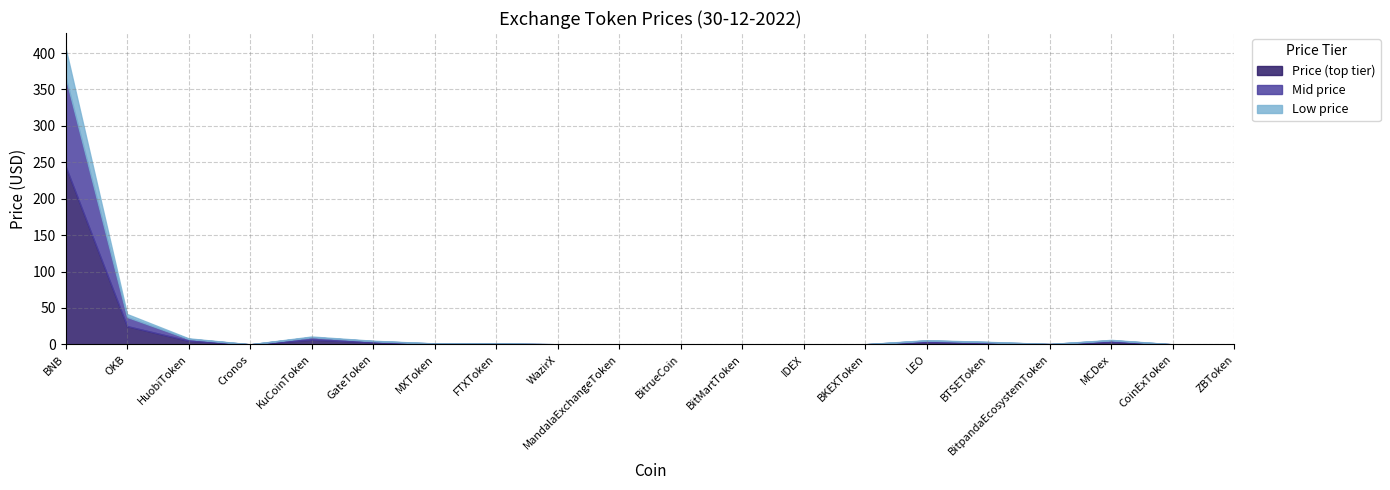

Reading left to right, extract all data points from this chart.

Price (top tier): BNB=244.7	OKB=25.1	HuobiToken=5.0	Cronos=0.1	KuCoinToken=6.6	GateToken=3.0	MXToken=0.8	FTXToken=0.8	WazirX=0.1	MandalaExchangeToken=0.1	BitrueCoin=0.0	BitMartToken=0.1	IDEX=0.0	BKEXToken=0.1	LEO=3.5	BTSEToken=2.1	BitpandaEcosystemToken=0.3	MCDex=3.7	CoinExToken=0.0	ZBToken=0.1
Mid price: BNB=122.4	OKB=12.6	HuobiToken=2.5	Cronos=0.0	KuCoinToken=3.3	GateToken=1.5	MXToken=0.4	FTXToken=0.4	WazirX=0.1	MandalaExchangeToken=0.0	BitrueCoin=0.0	BitMartToken=0.0	IDEX=0.0	BKEXToken=0.1	LEO=1.7	BTSEToken=1.0	BitpandaEcosystemToken=0.2	MCDex=1.9	CoinExToken=0.0	ZBToken=0.1
Low price: BNB=40.0	OKB=4.0	HuobiToken=0.8	Cronos=0.0	KuCoinToken=1.0	GateToken=0.5	MXToken=0.1	FTXToken=0.1	WazirX=0.0	MandalaExchangeToken=0.0	BitrueCoin=0.0	BitMartToken=0.0	IDEX=0.0	BKEXToken=0.0	LEO=0.6	BTSEToken=0.3	BitpandaEcosystemToken=0.1	MCDex=0.6	CoinExToken=0.0	ZBToken=0.0